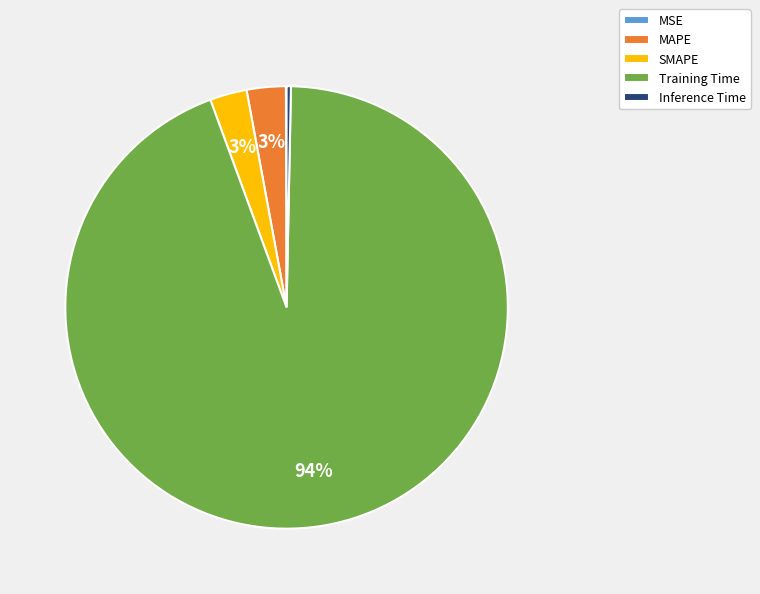

Which slice represents more than half of the pie?

Training Time